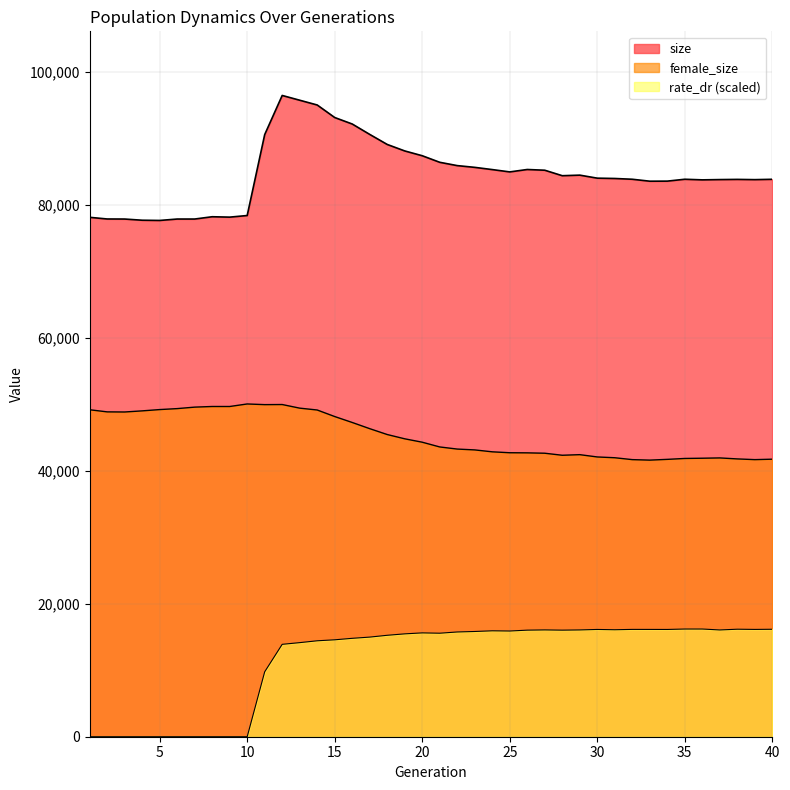

At how many categories does at least one series exceed 19295?

40